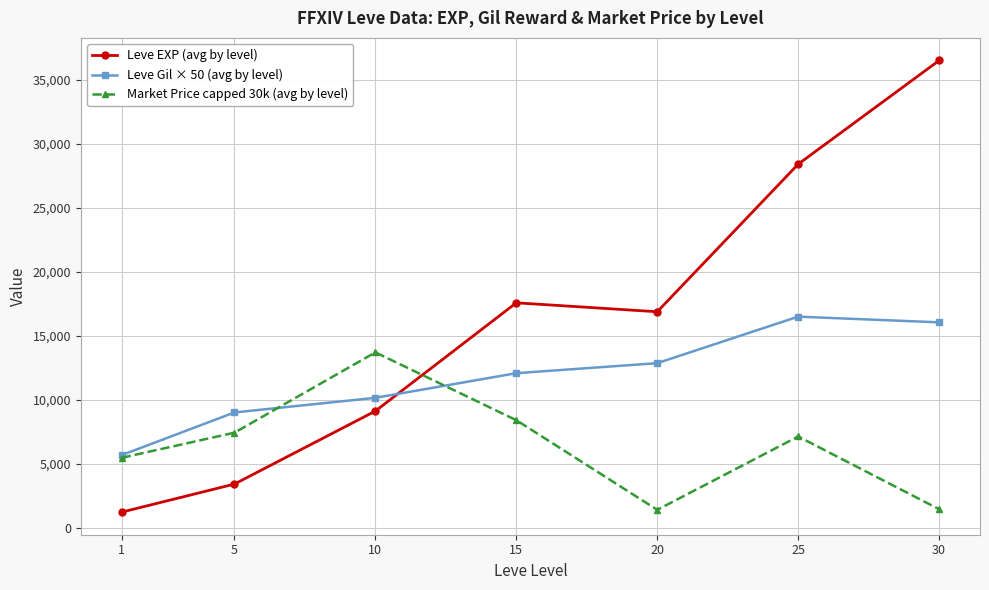

True or false: Leve Gil × 50 (avg by level) has a value of 17999.0 at 10.

False